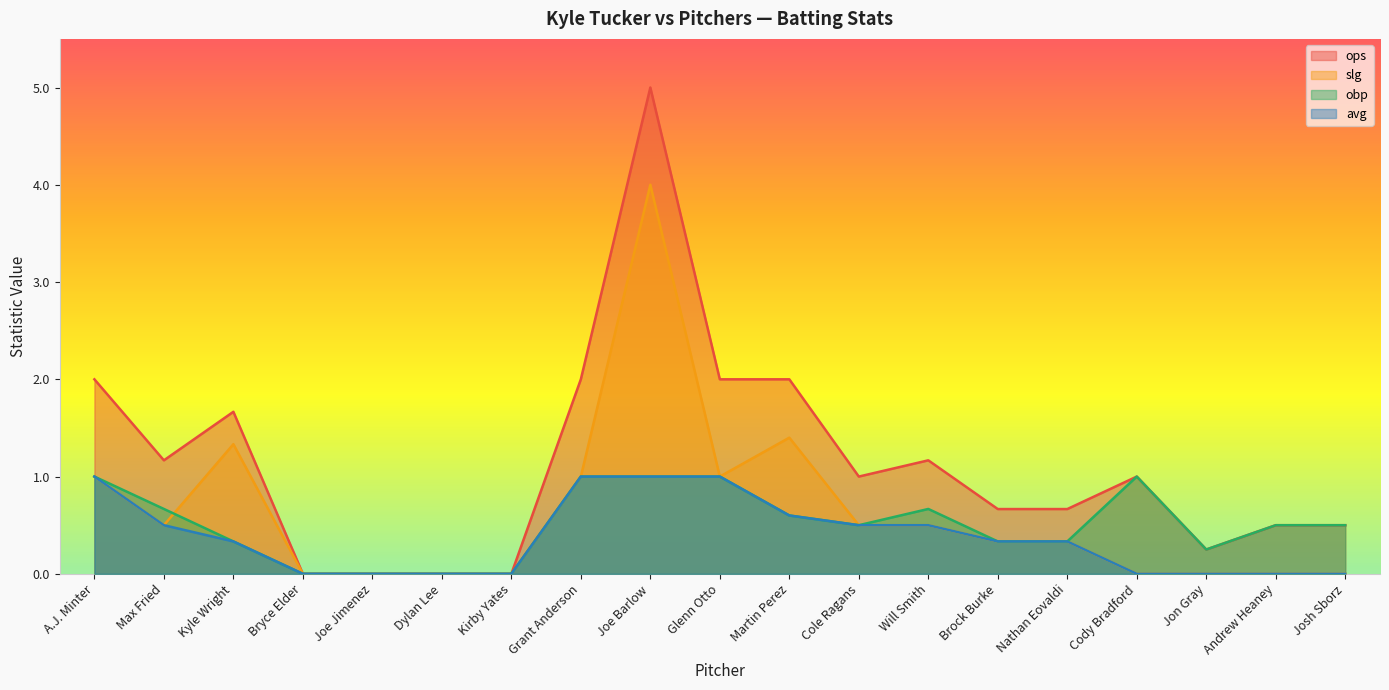

Count the number of categories in the chart.

19